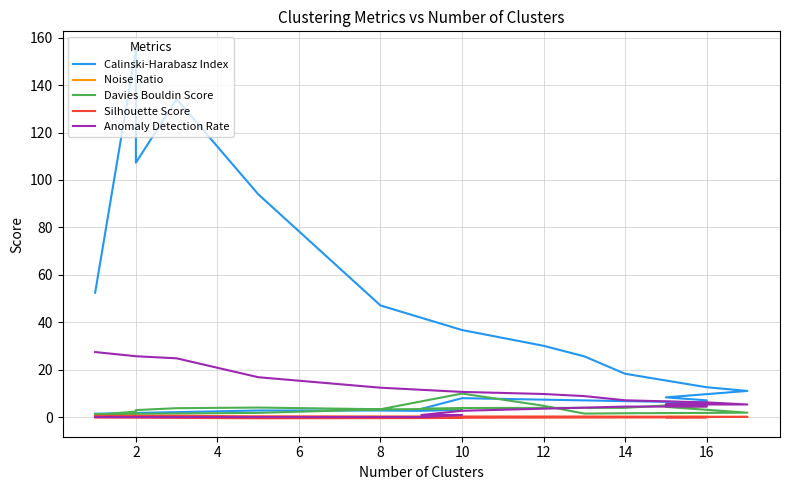

Rank the series by their maximum value, from lowest to highest.

Noise Ratio, Silhouette Score, Davies Bouldin Score, Anomaly Detection Rate, Calinski-Harabasz Index